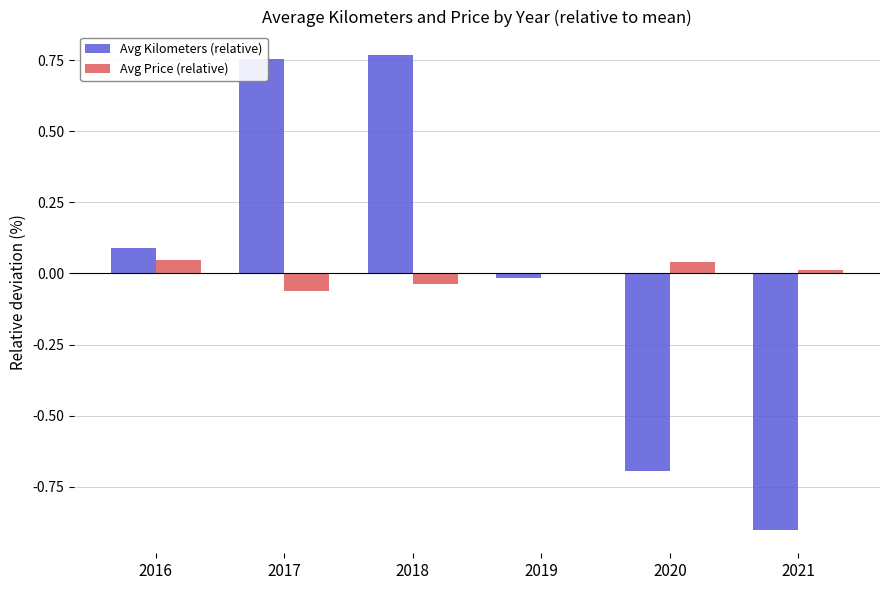

True or false: Avg Price (relative) has a value of -0.1 at 2018.

False